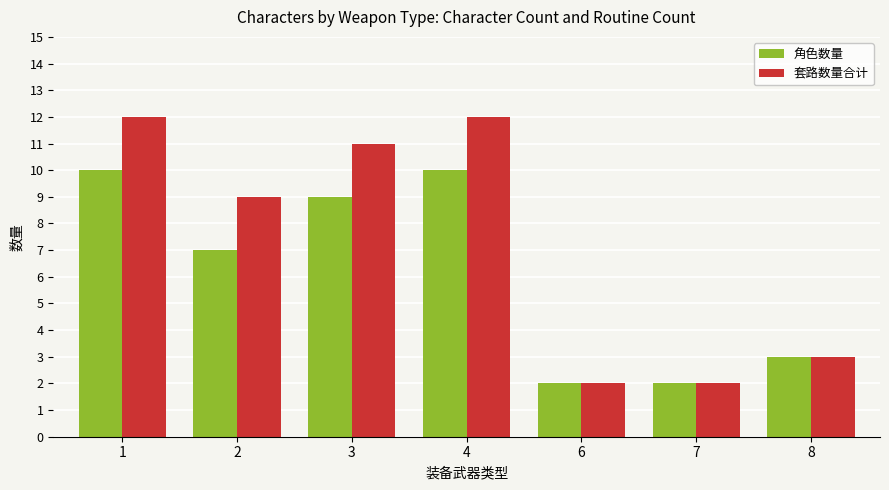

Where is 套路数量合计 nearest to the value 7?

2